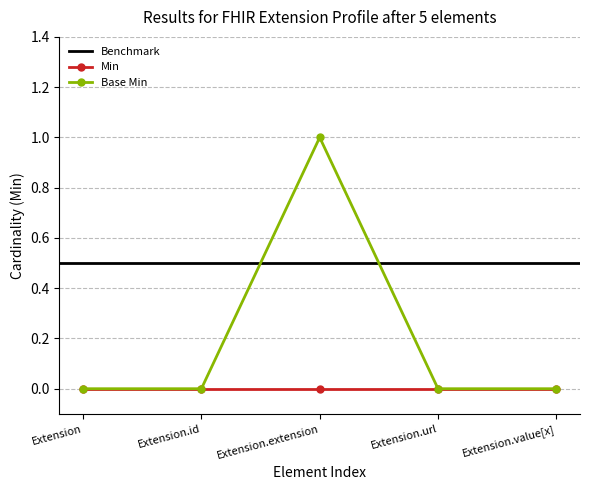

Is it true that the value at Extension.id is 0?

False